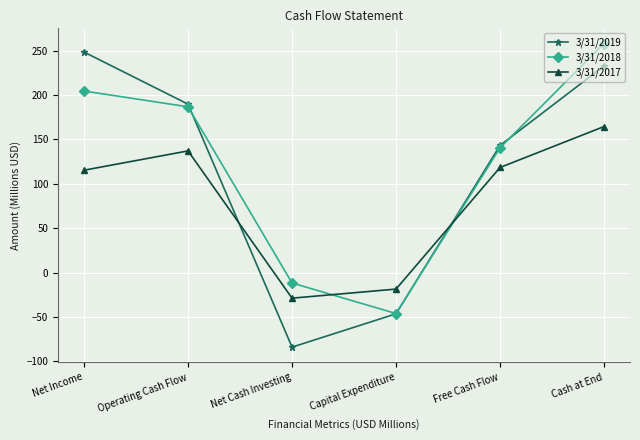

Reading left to right, list all the values displayed in this chart.

3/31/2019: 248.2	189.6	-84.0	-46.5	143.1	232.6
3/31/2018: 204.4	186.6	-11.8	-46.2	140.4	257.9
3/31/2017: 115.2	136.9	-28.9	-18.7	118.3	164.4